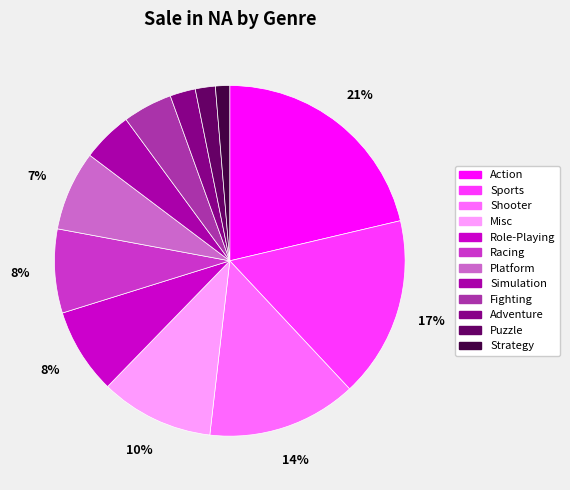

Does Puzzle account for over 50% of the chart?

No